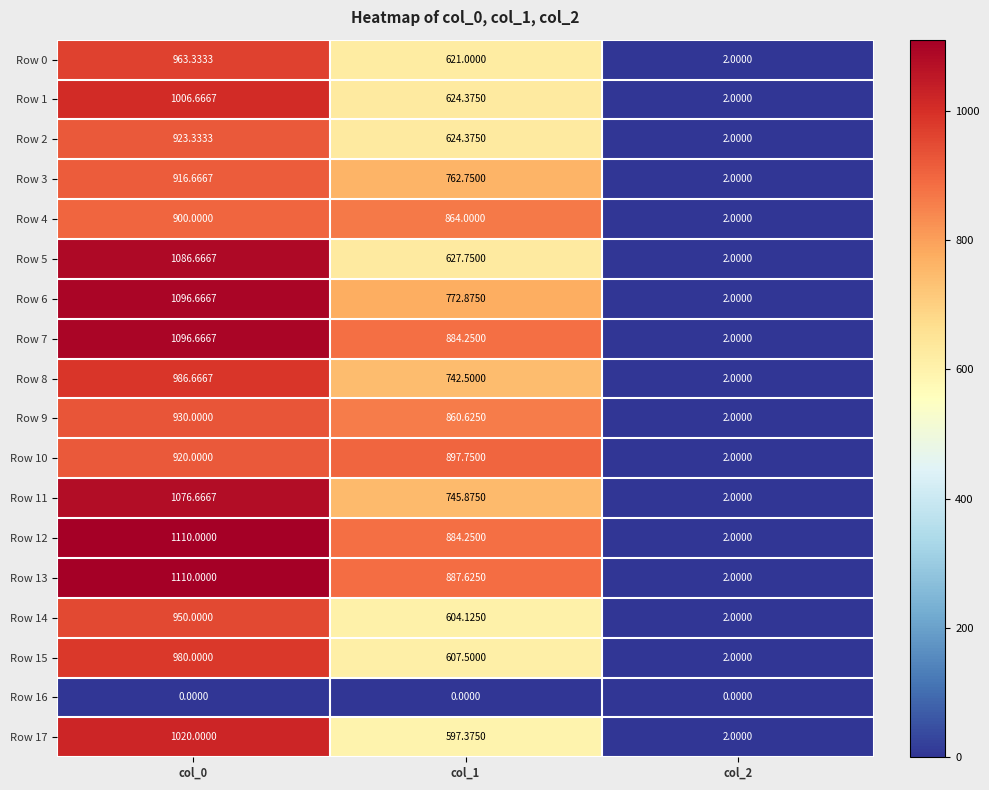

Is the value of Row 15 at col_1 greater than the value of Row 16 at col_1?

Yes